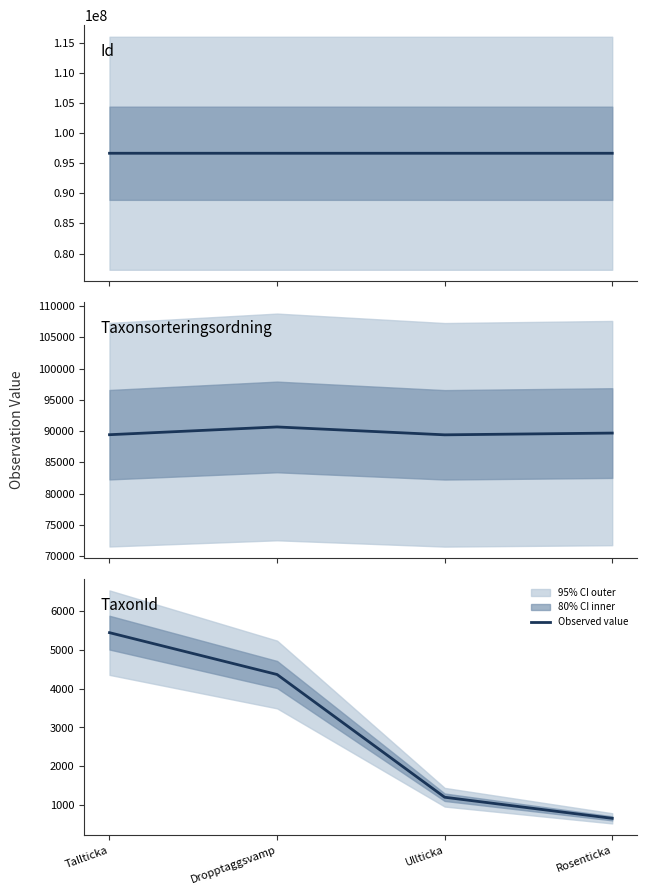

At which label does Taxonsorteringsordning first exceed 89673?

Dropptaggsvamp